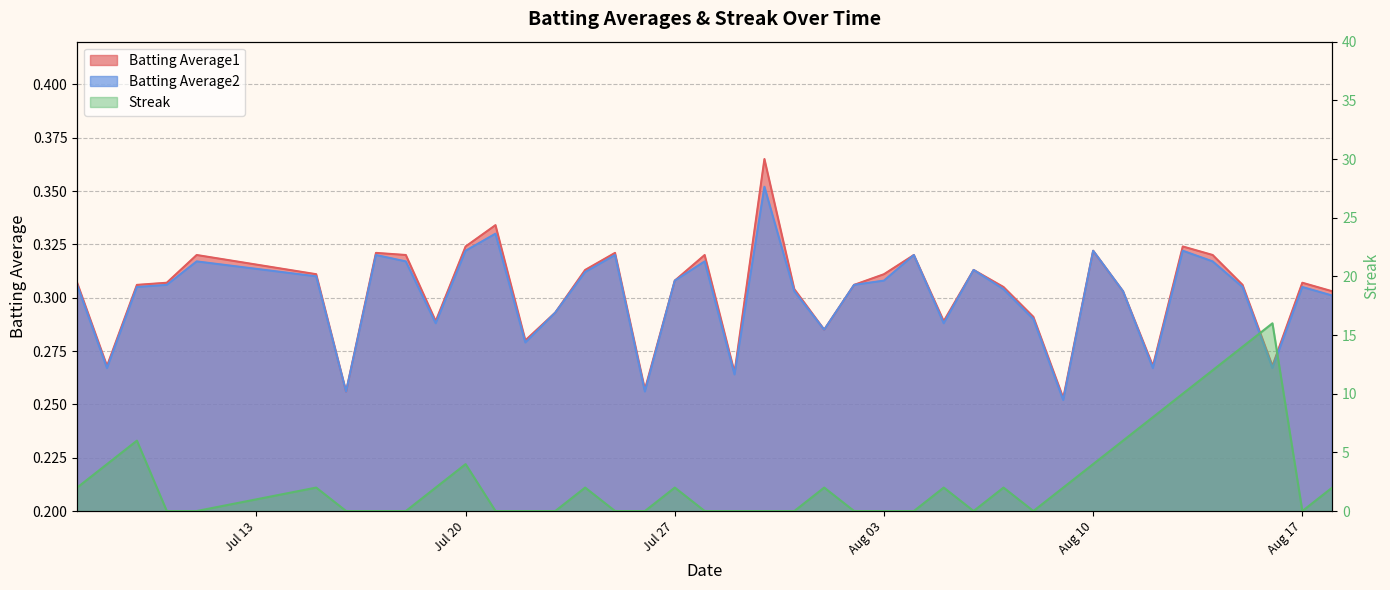

True or false: Batting Average1 and Batting Average2 cross at least once.

False